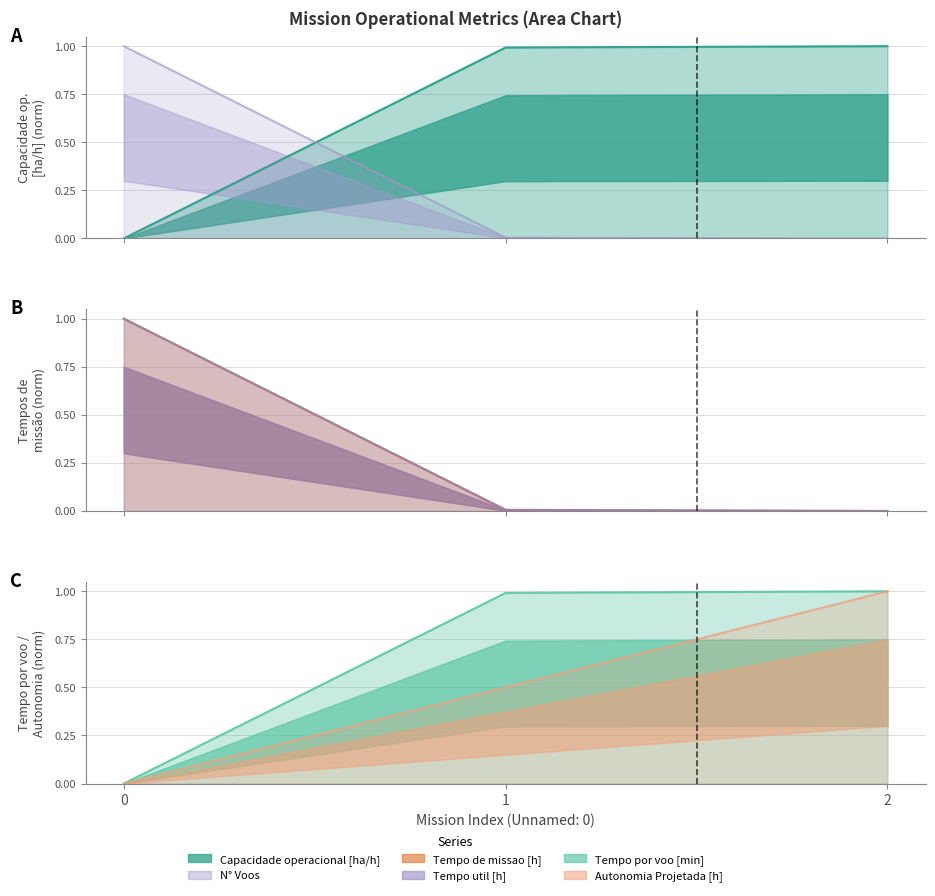

What are all the series names shown in the legend?

Capacidade operacional [ha/h], Tempo de missao [h], Tempo util [h], Tempo por voo [min], Autonomia Projetada [h], N° Voos